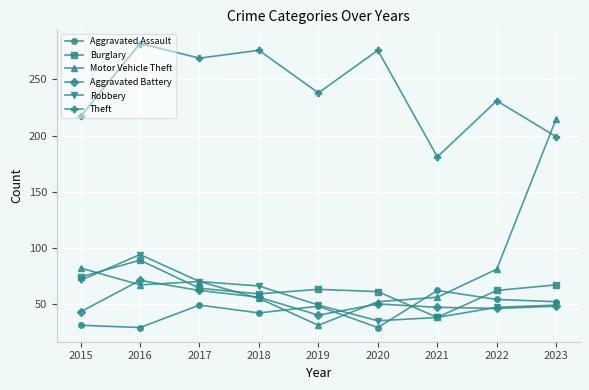

True or false: Aggravated Assault has more than 2 interior local peaks.

True